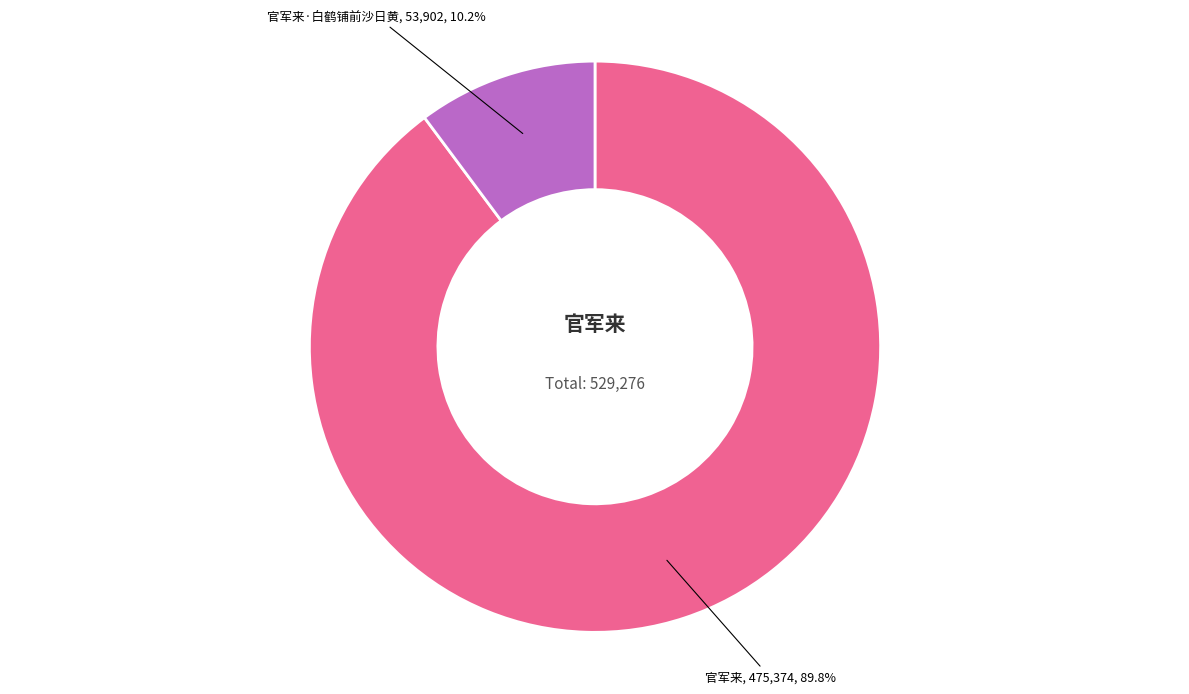

How many slices are in this pie chart?

2